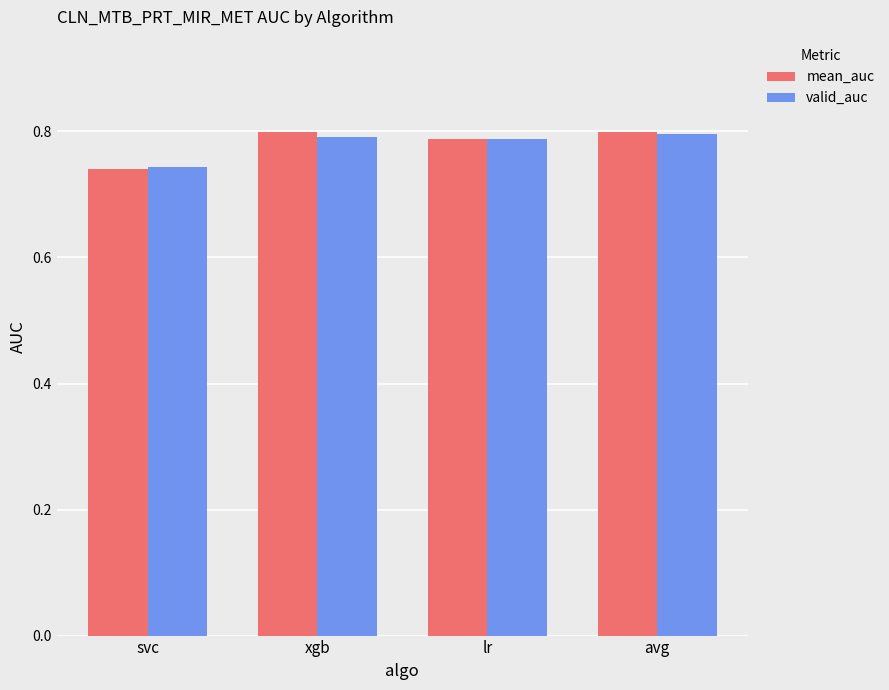

Which series has the widest spread of values?

mean_auc